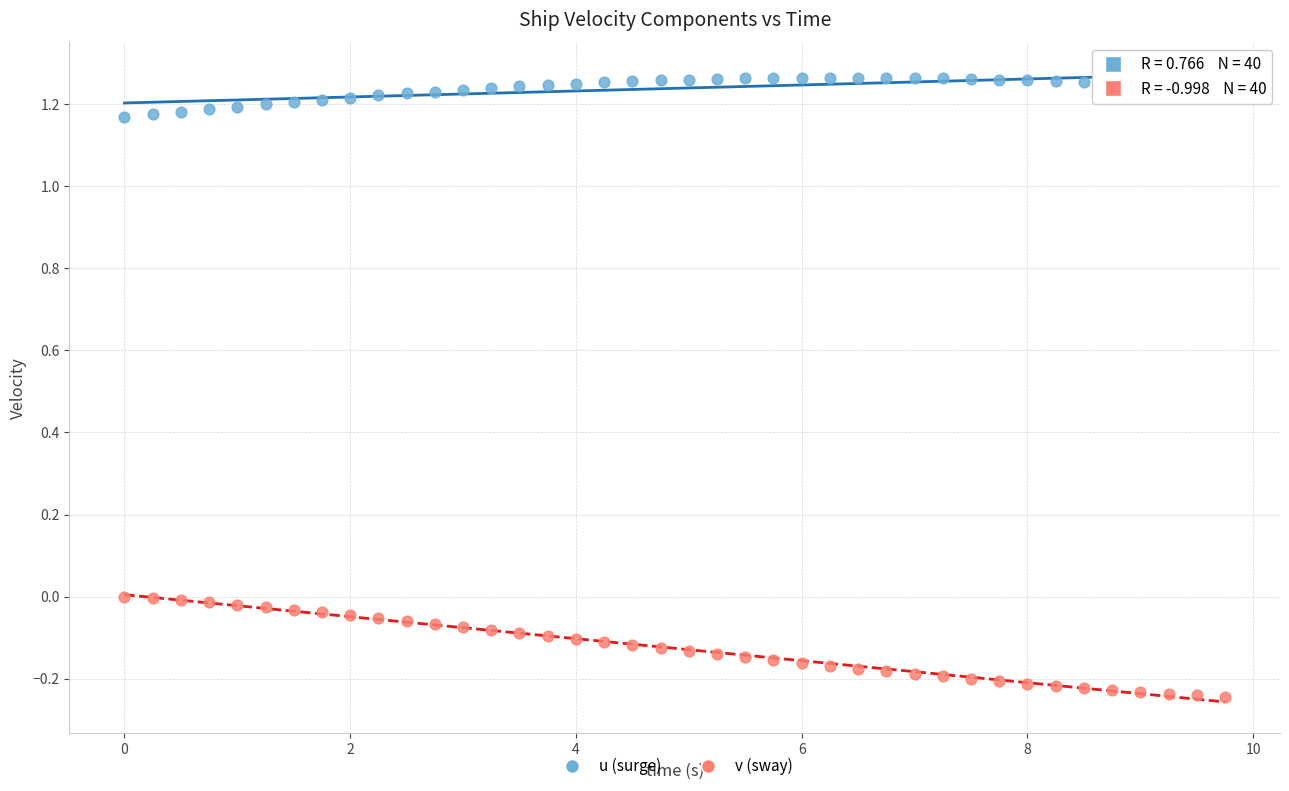

Across all data points, what is the range of Y values (max minus min)?

1.5